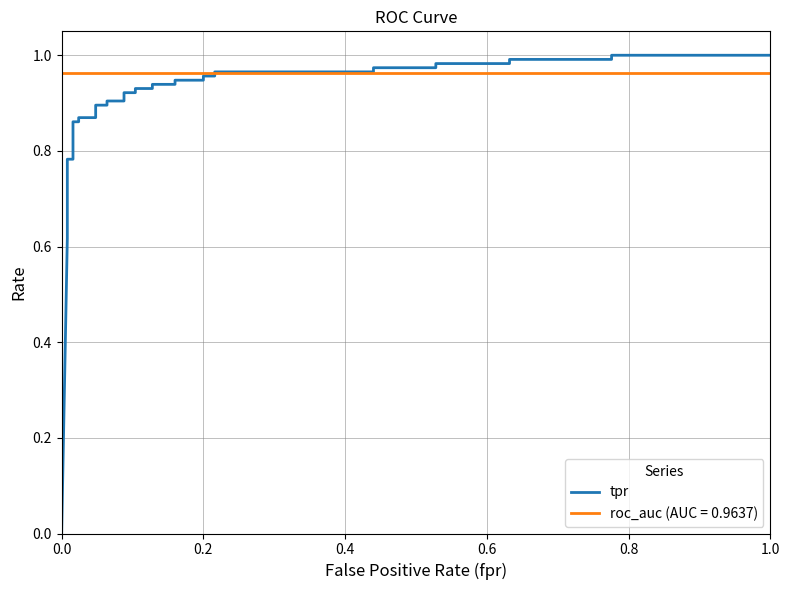

How many categories are shown in the chart?

38